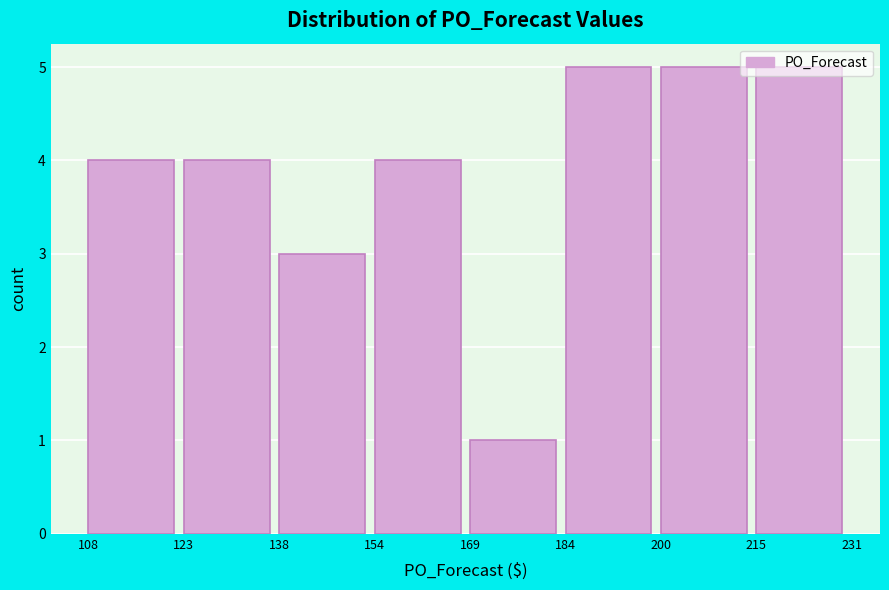

How tall is the bar that spans 200 to 215 on the x-axis? The values are not printed on the chart, so give them approximately, as read against the axis.

5